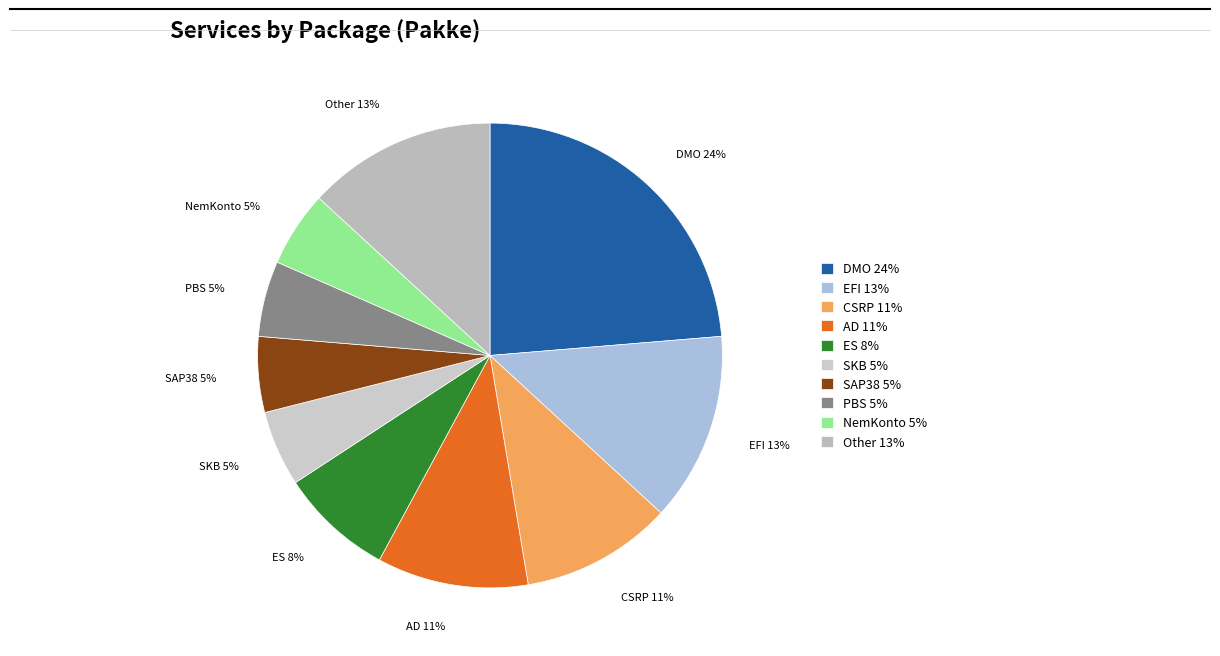

What percentage is the PBS 5% slice, to the nearest percent?

5%